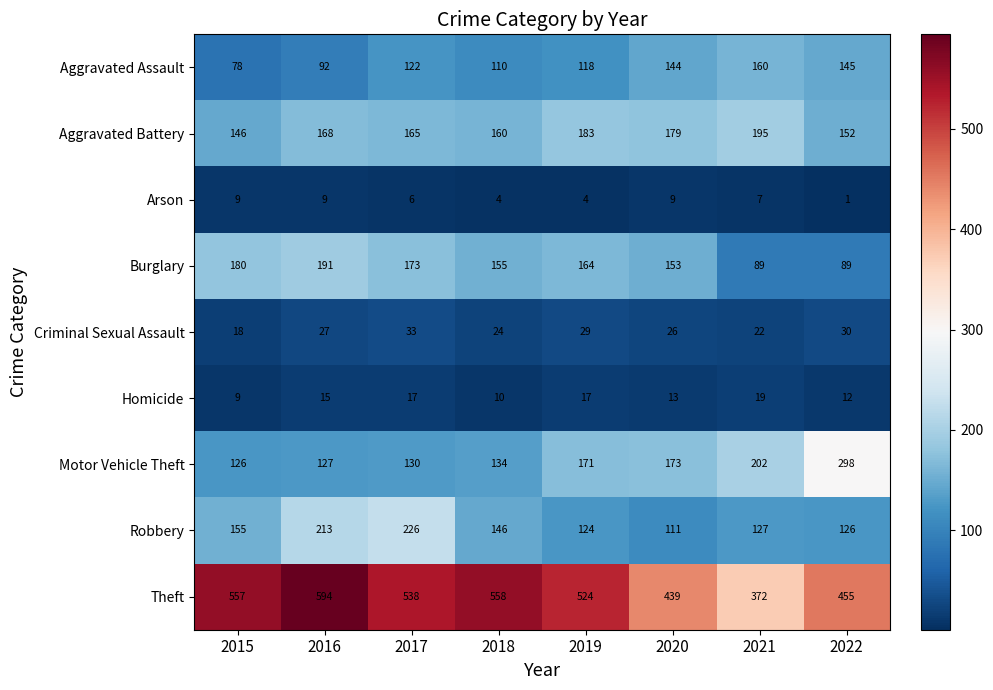

What is the difference between the maximum and minimum values in the Robbery series?

115